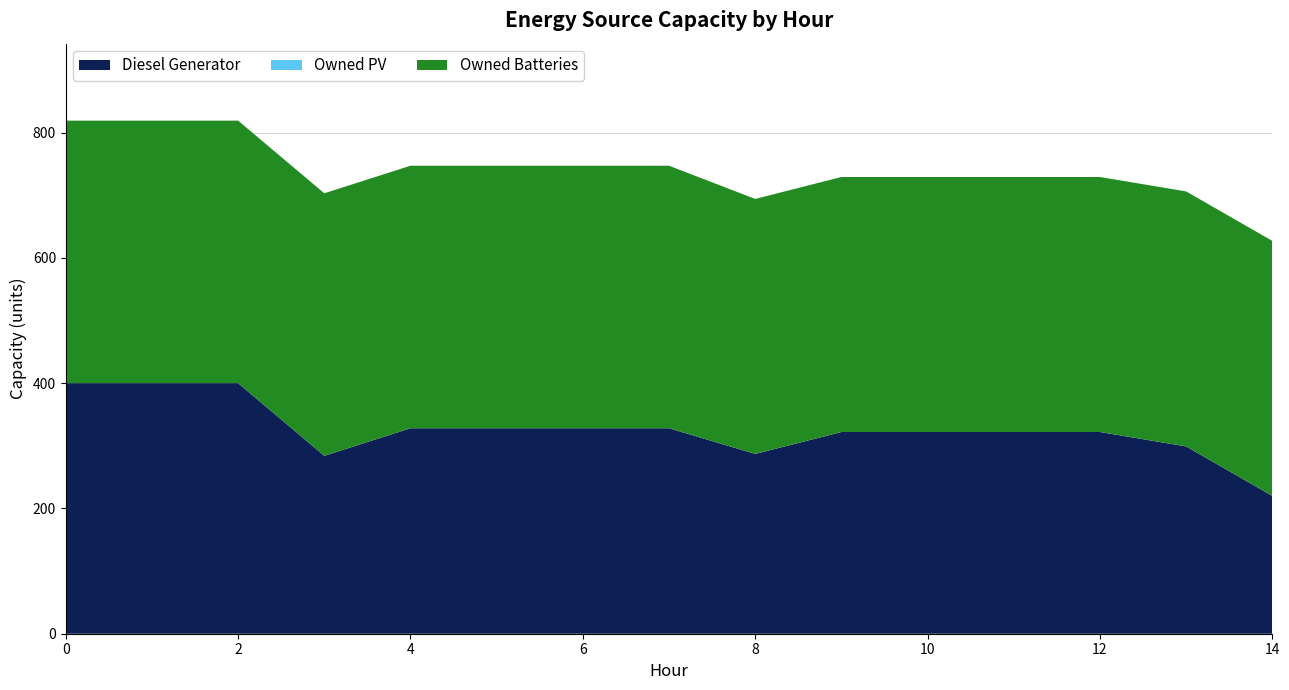

Which category has the lowest value in the Diesel Generator series?

14